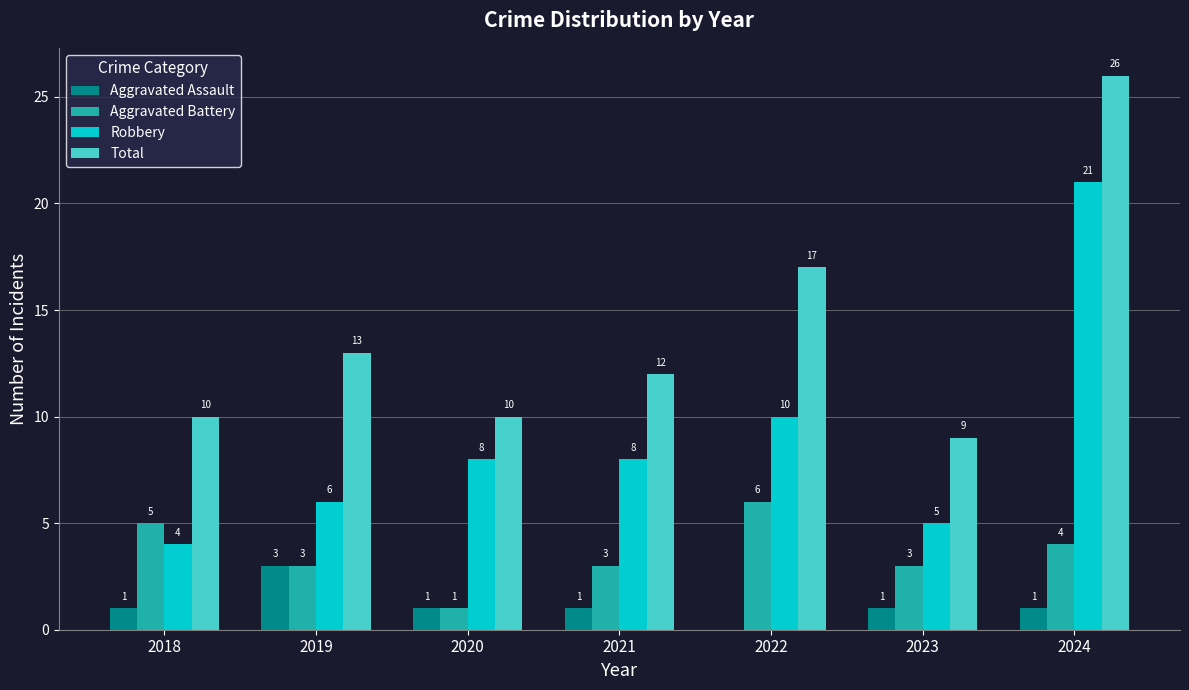

Which series has the largest total across all categories?

Total